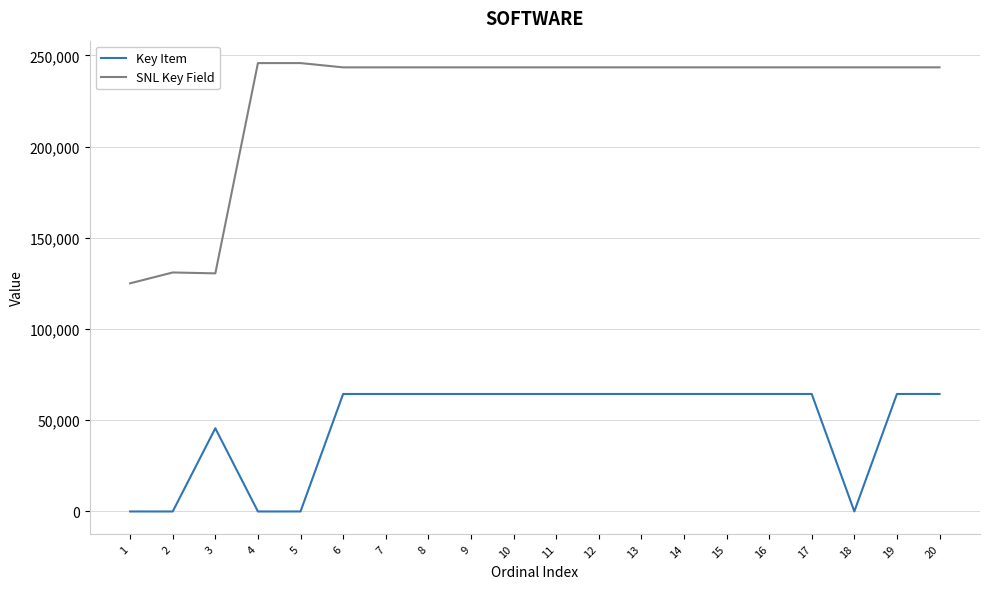

What is the sum of the Key Item values at 13 and 15?

128786